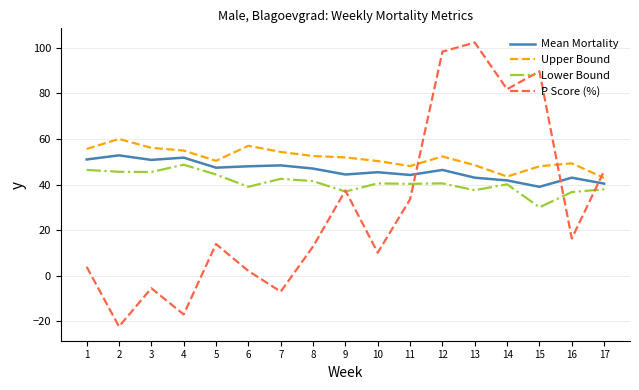

Which category has the highest value in the Lower Bound series?

4